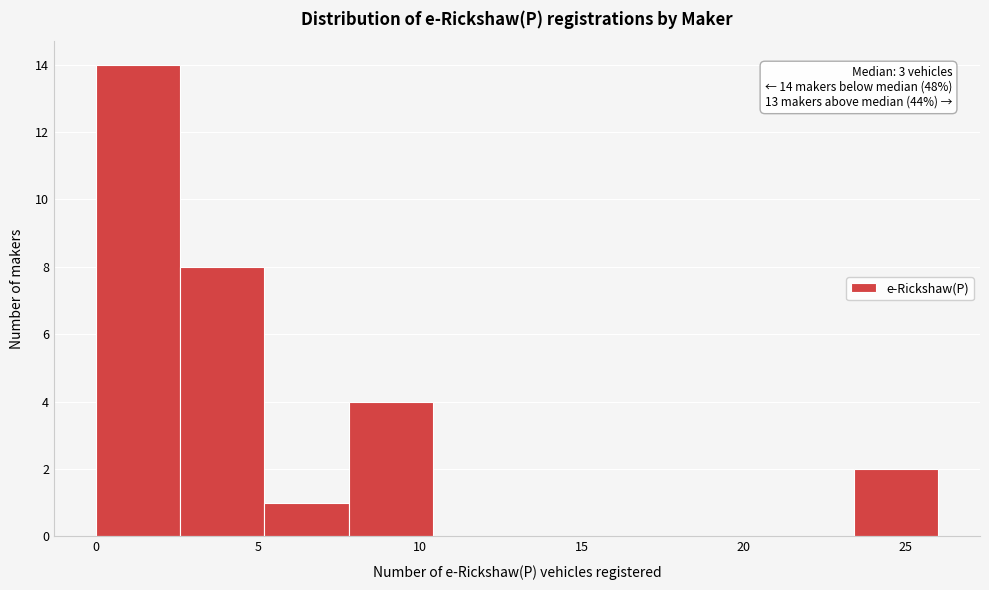

Over which range of the x-axis is the bar tallest?

0.0 to 2.6